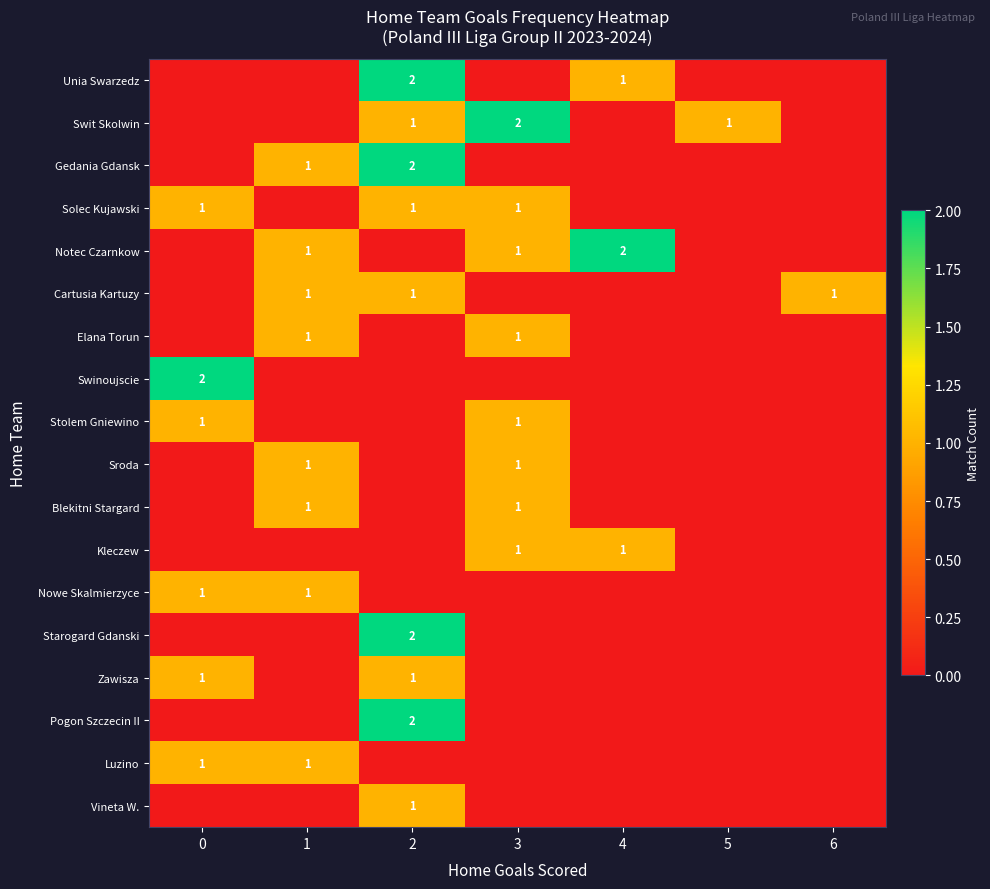

The Unia Swarzedz series shows 1 at 2. True or false?

False